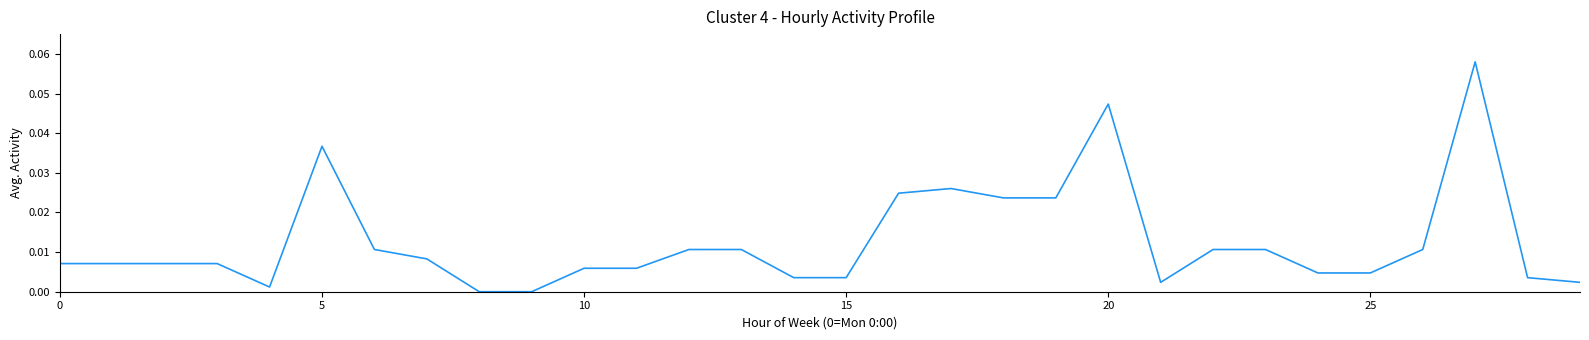

At which category does the chart reach its minimum across all series?

8